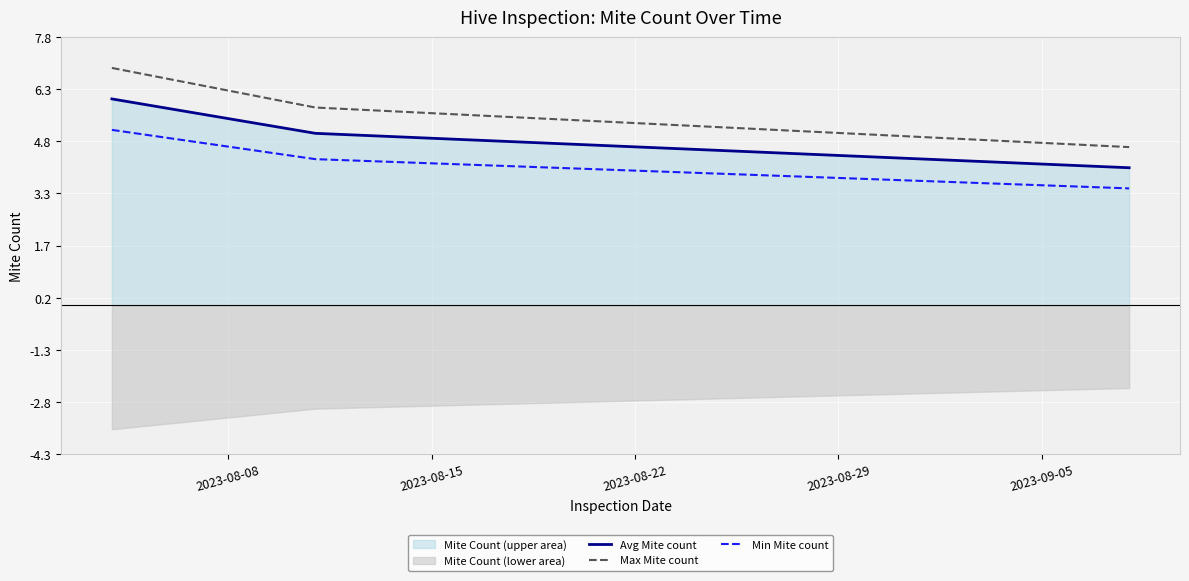

What is the lowest value of the Avg Mite count series?

4.0